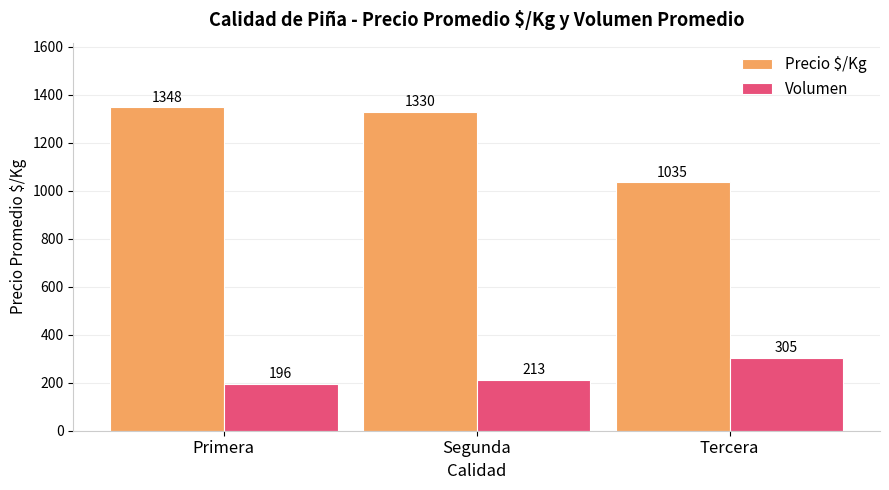

Reading left to right, what are all the values shown in this chart?

Precio $/Kg: 1348	1330	1035
Volumen: 196	213	305